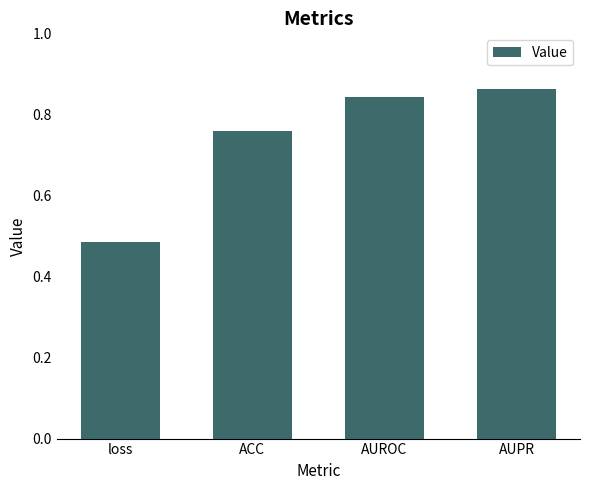

Count the values in the range 0 to 1.

4